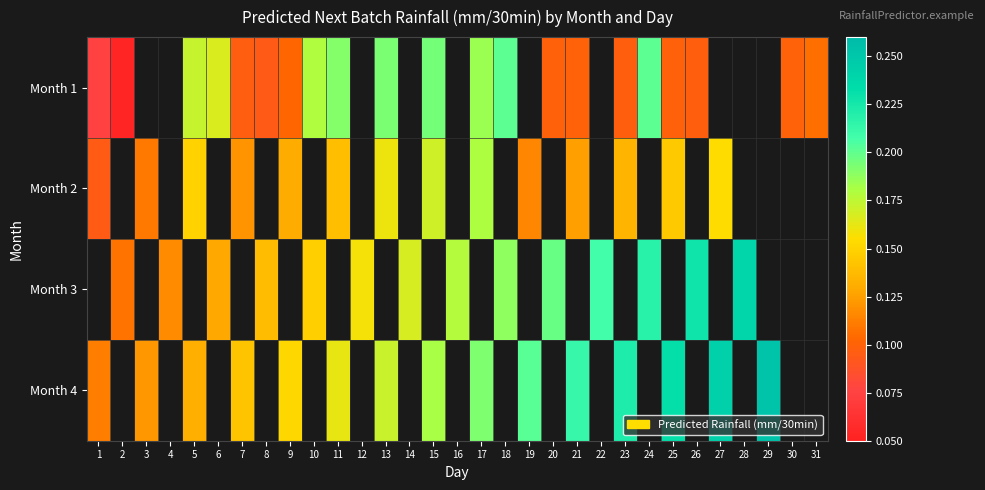

What is the difference between the highest and lowest values at 26?

0.1